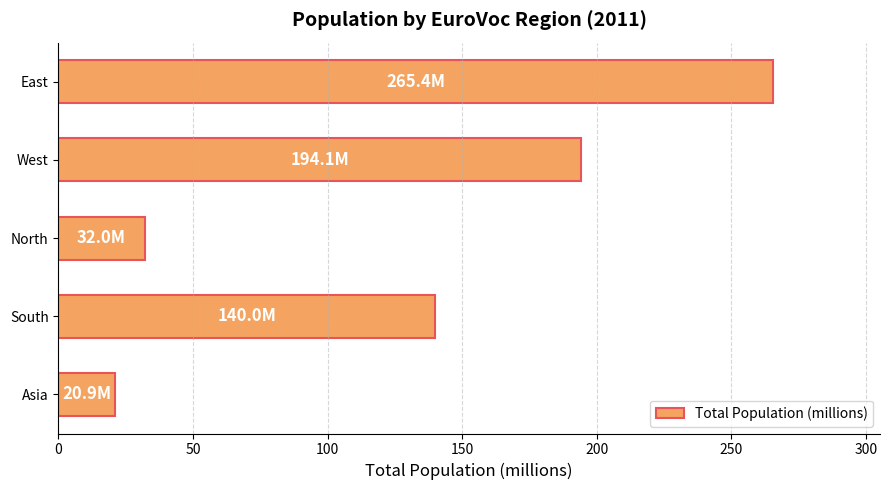

What is the value of the 5th bar from the top?

20.9